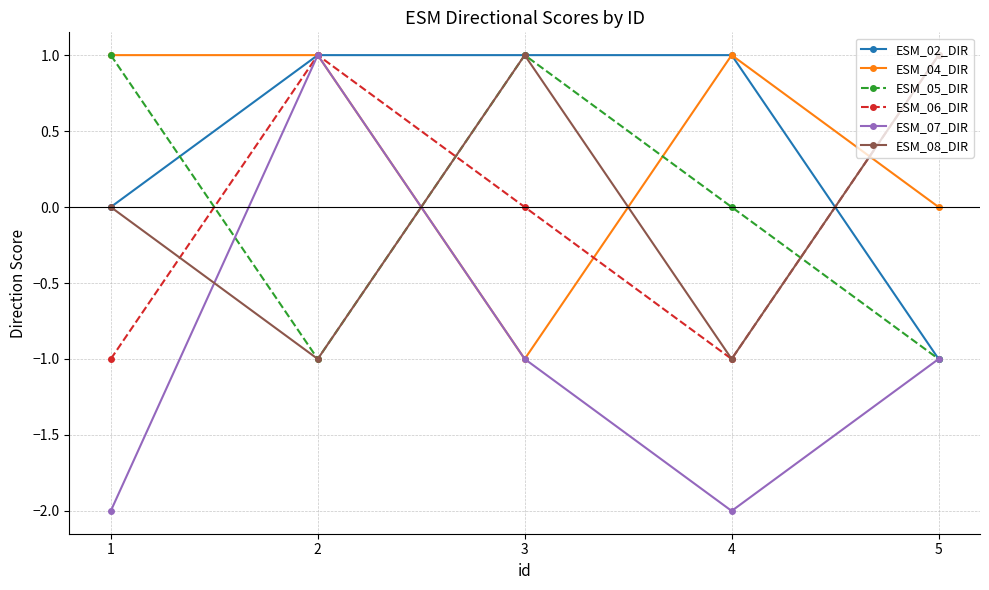

Which series has the largest range (max minus min)?

ESM_07_DIR